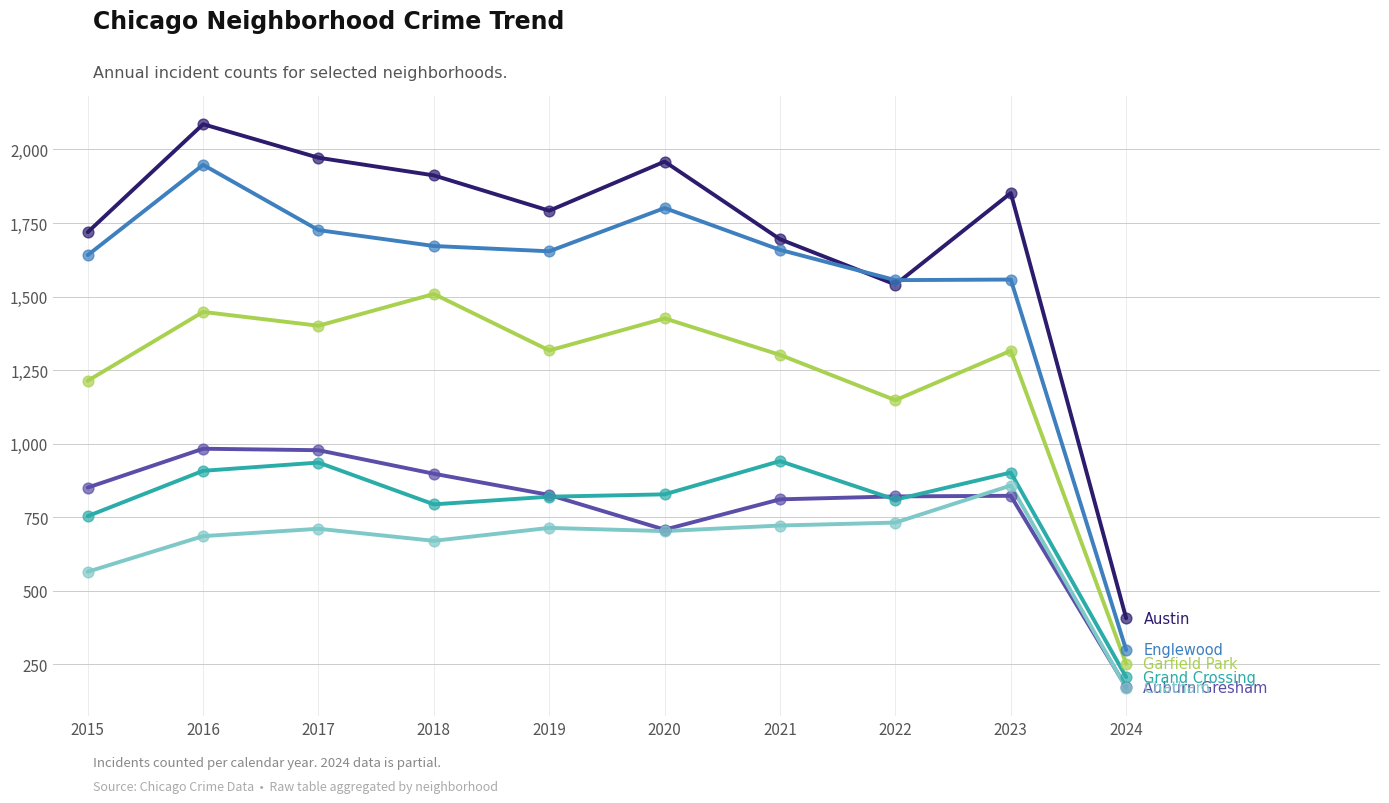

What is the difference between the highest and lowest values at 2023?

1029